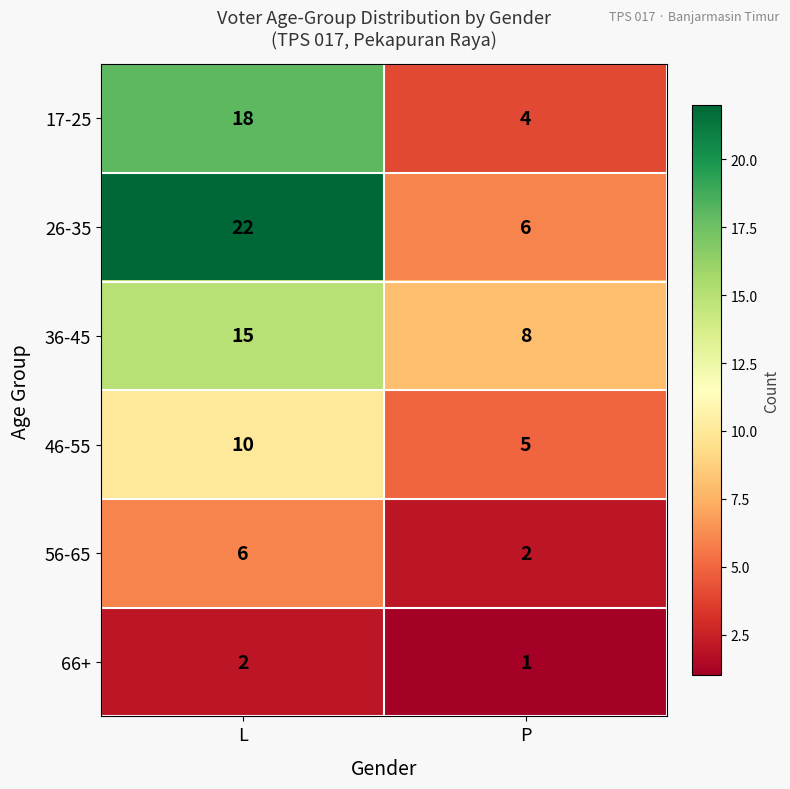

Rank the categories by 26-35 value from highest to lowest.

L, P